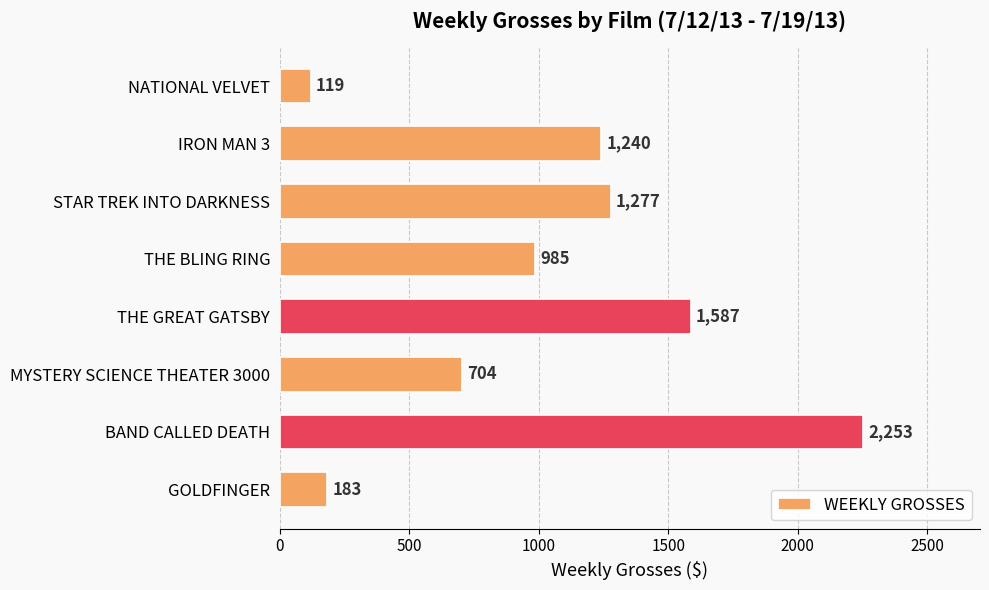

Reading bottom to top, what are all the values shown in this chart?

183	2253	704	1587	985	1277	1240	119